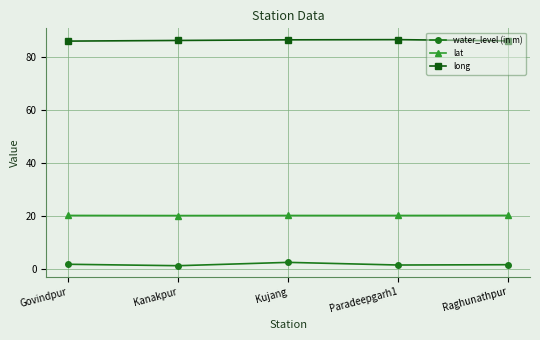

What is the maximum value for water_level (in m)?

2.6